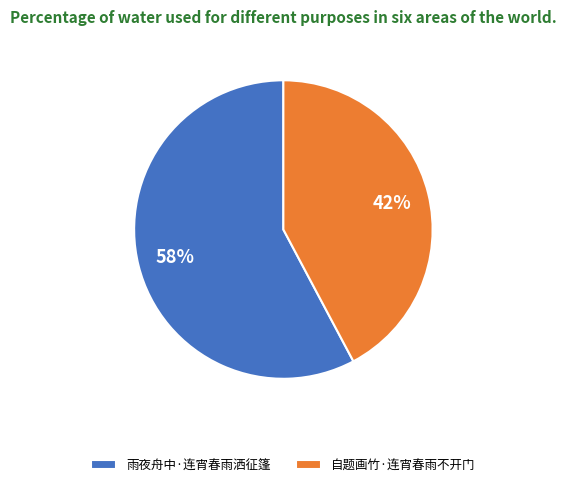

What is the largest slice in the pie chart?

雨夜舟中·连宵春雨洒征篷